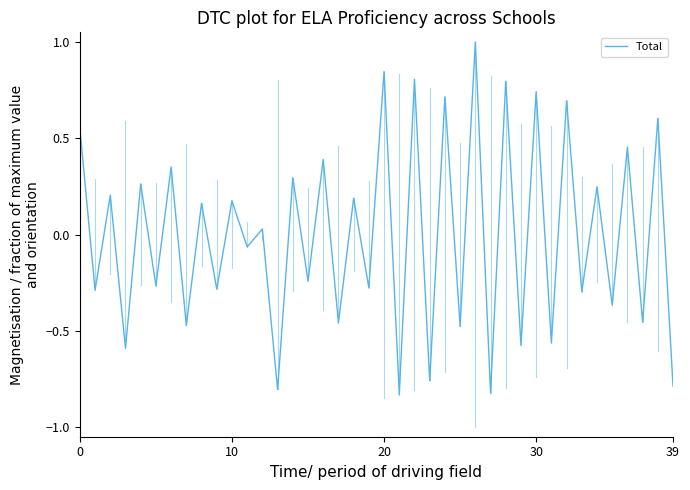

True or false: the data has more than 1 interior local peaks.

True